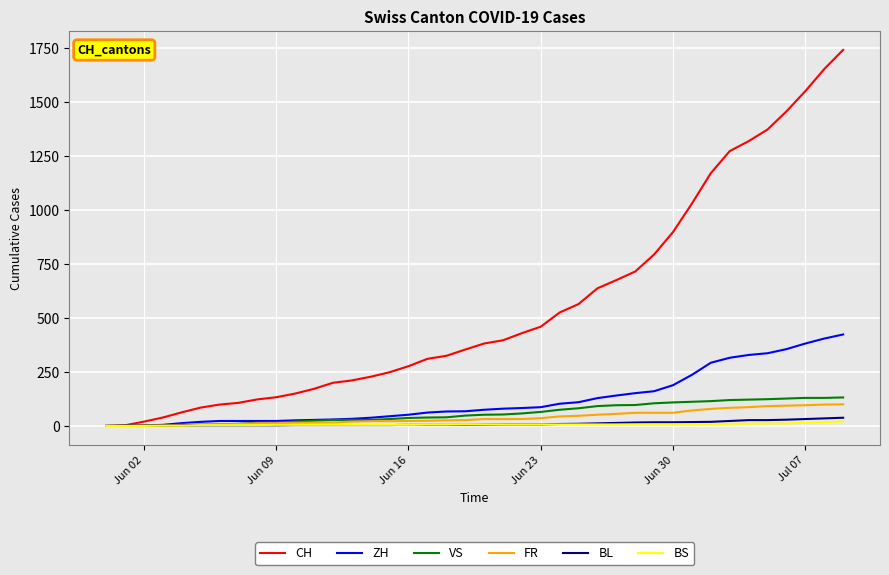

What is the greatest value displayed?

1743